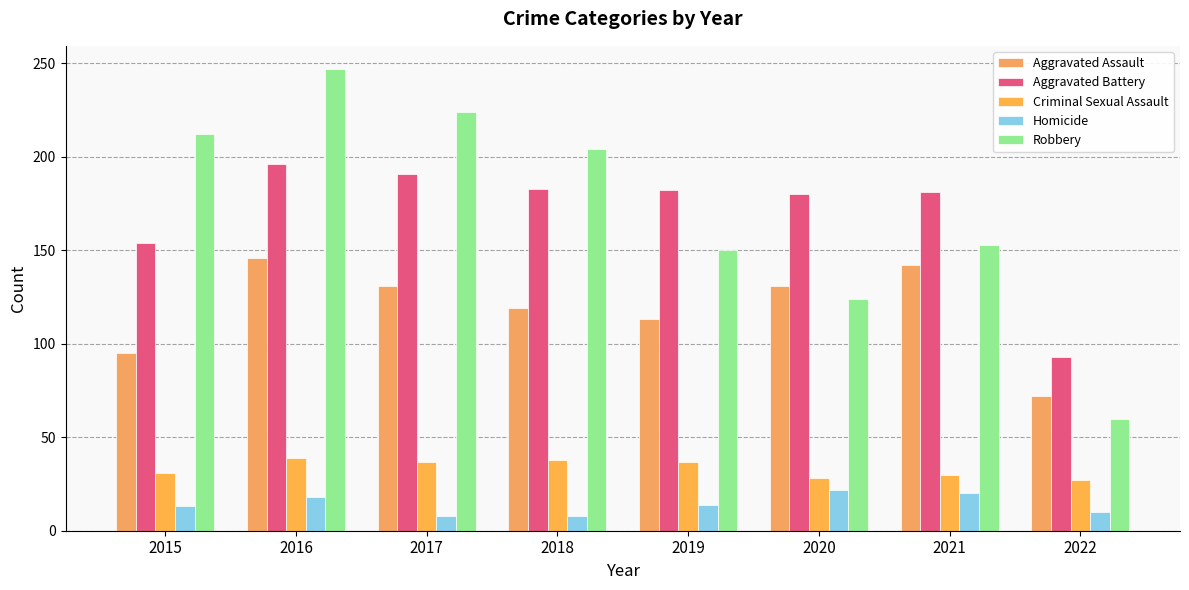

How many data points does each series have?

8